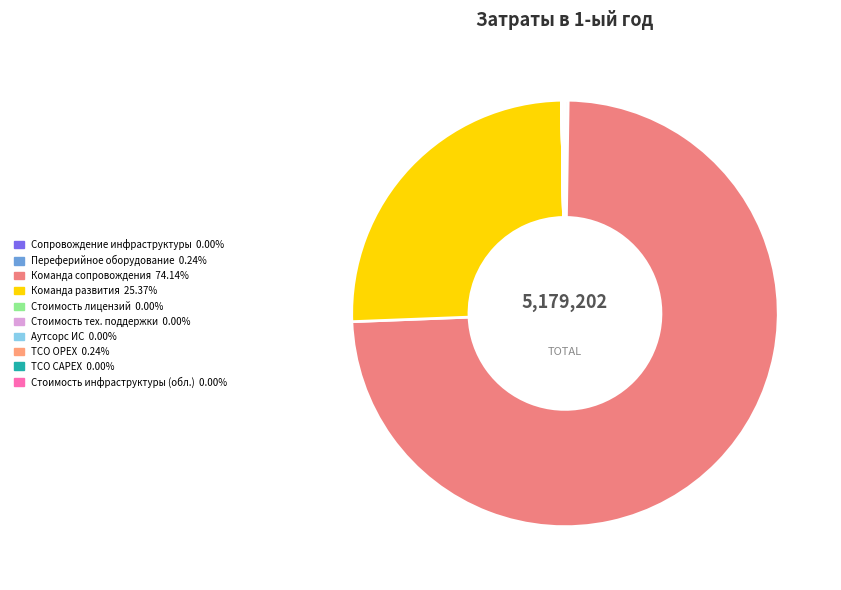

What is the majority slice?

Команда сопровождения